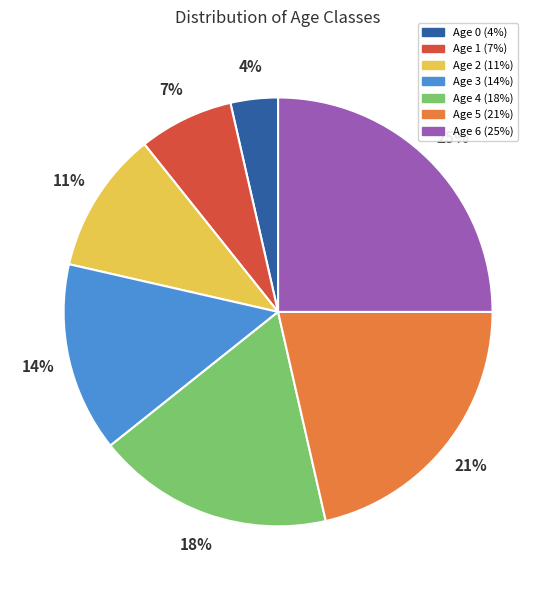

Which slice is the largest?

Age 6